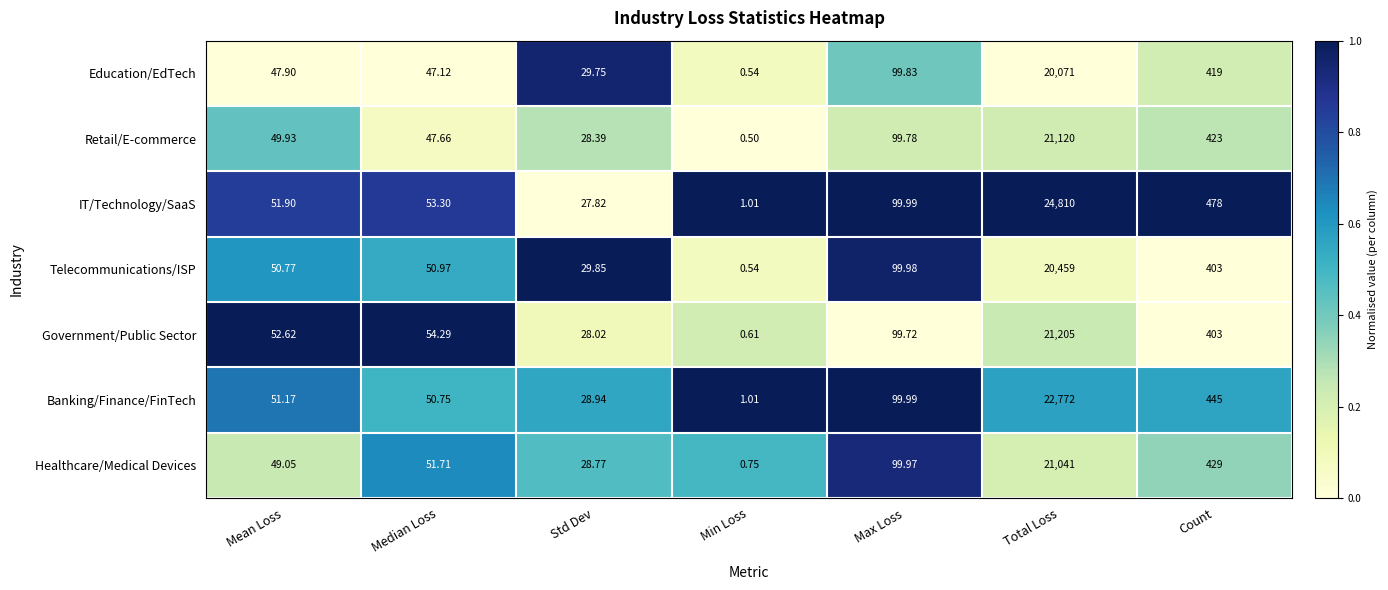

At which label is Telecommunications/ISP closest to 10229?

Count